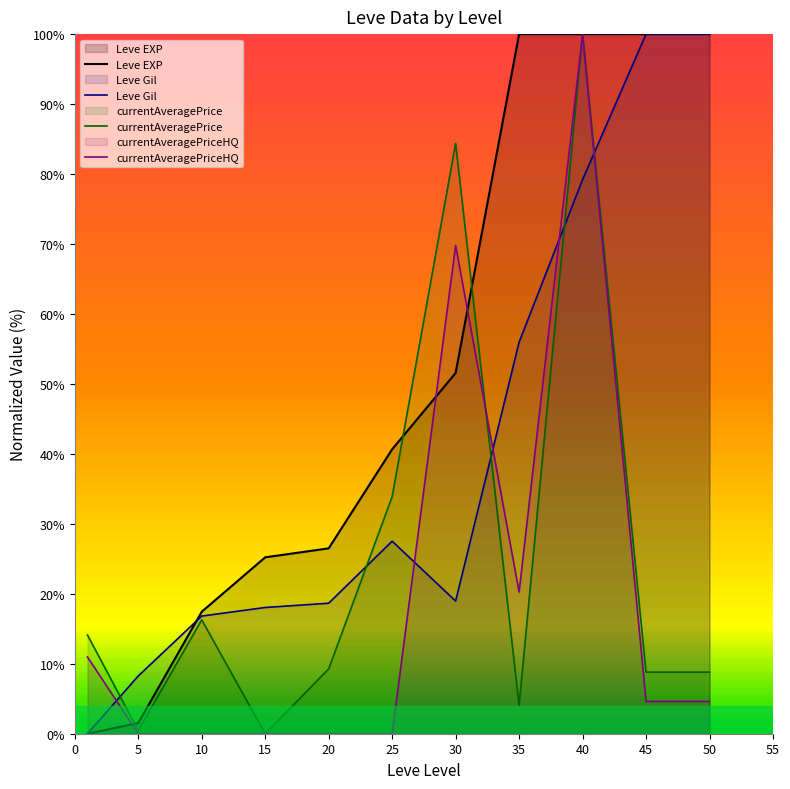

Reading left to right, what are all the values shown in this chart?

Leve EXP: 0.0	1.5	17.4	25.2	26.5	40.7	51.6	100.0	100.0	100.0	100.0
Leve Gil: 0.0	8.3	16.8	18.0	18.7	27.5	19.0	56.0	79.2	100.0	100.0
currentAveragePrice: 14.1	0.5	16.3	0.0	9.3	33.9	84.4	4.0	100.0	8.8	8.8
currentAveragePriceHQ: 11.0	0.0	0.0	0.0	0.0	0.0	69.8	20.2	100.0	4.6	4.6